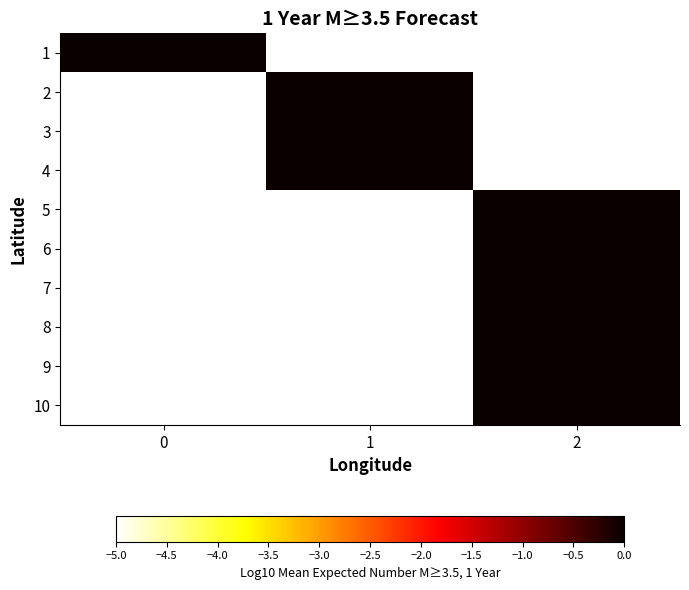

At 0, list the series in order from largest to smallest.

1, 2, 3, 4, 5, 6, 7, 8, 9, 10